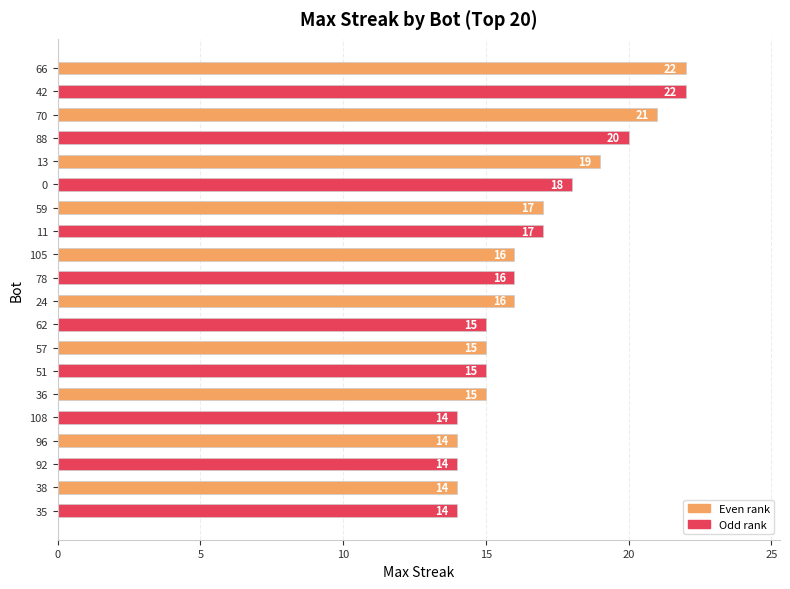

What is the value of the 4th bar from the top?

20